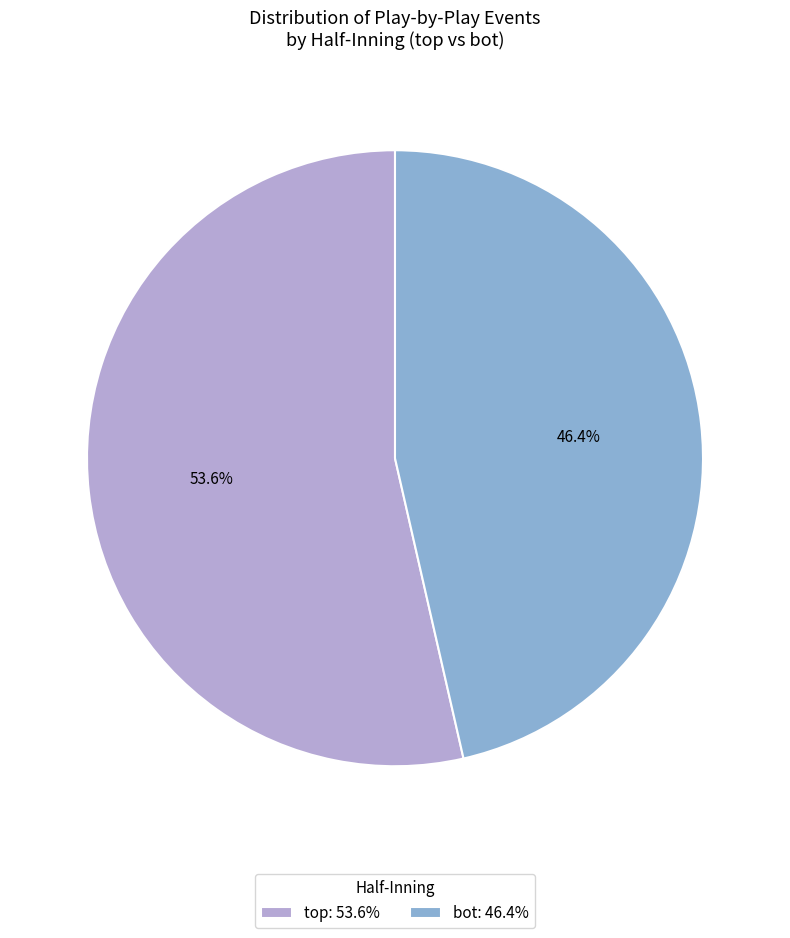

Which slice represents more than half of the pie?

top: 53.6%